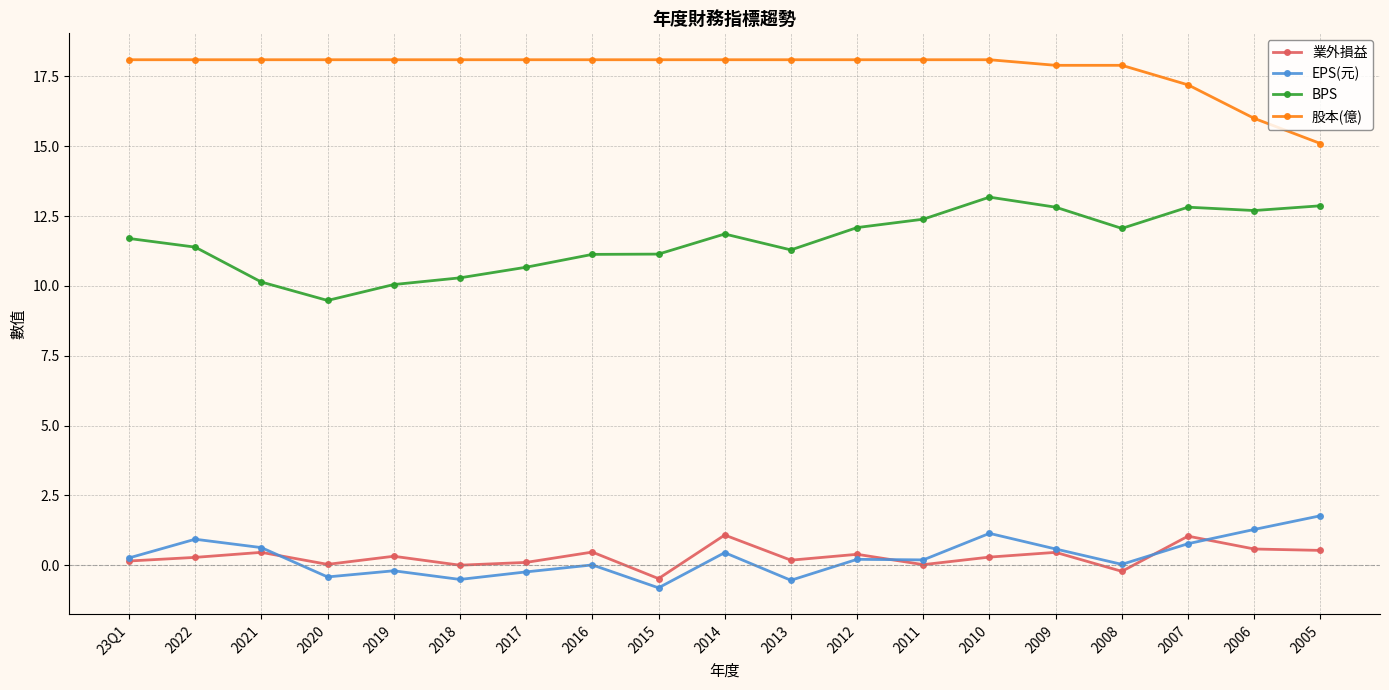

True or false: EPS(元) has more than 2 interior local peaks.

True